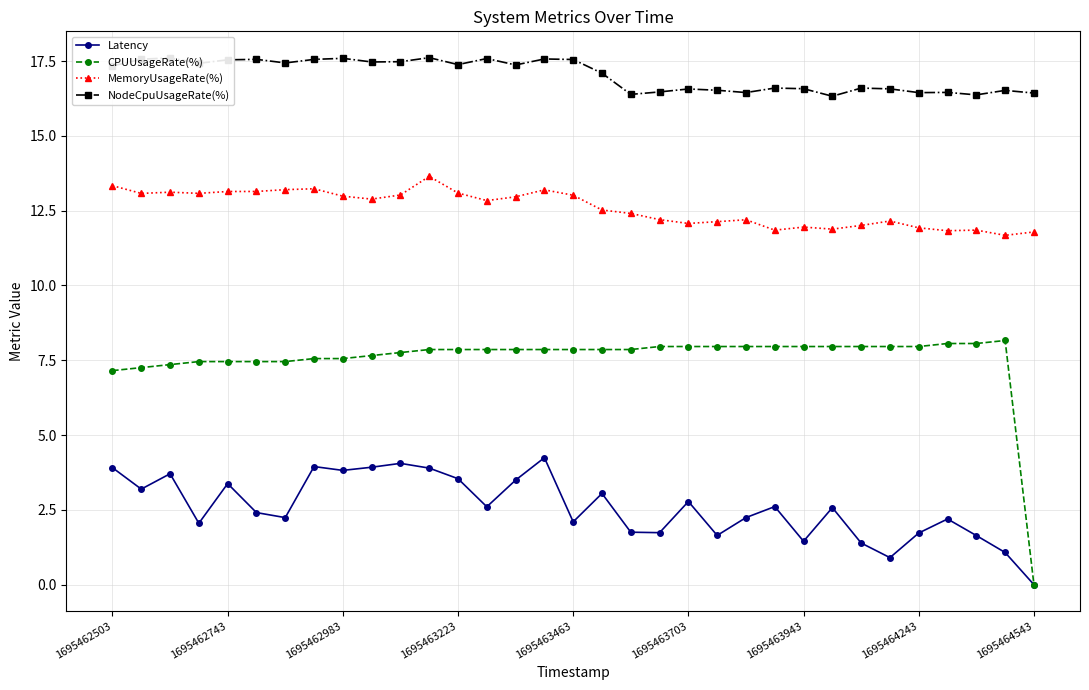

True or false: MemoryUsageRate(%) has more than 1 interior local peaks.

True